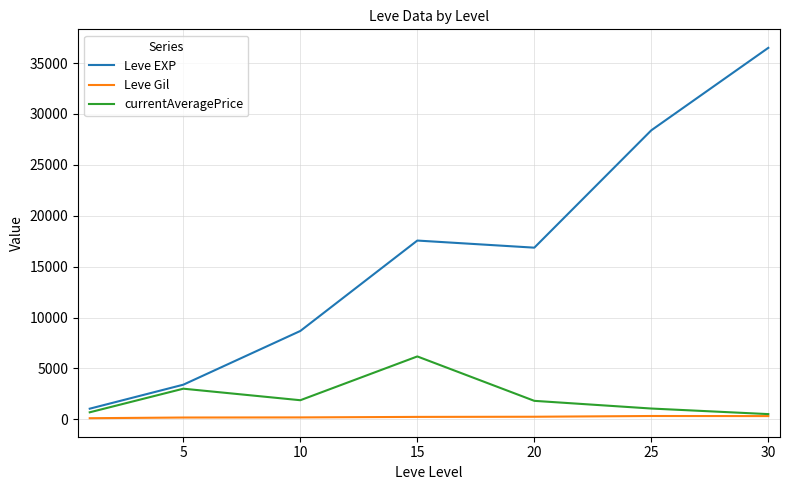

What is the sum of all currentAveragePrice values?

15162.2